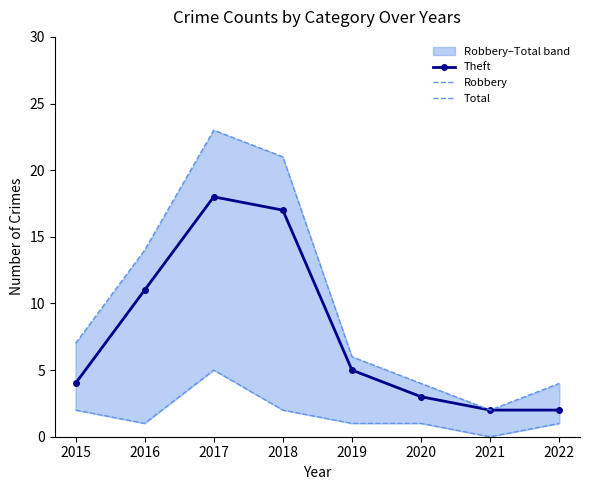

Is the value of Theft at 2019 greater than the value of Total at 2018?

No